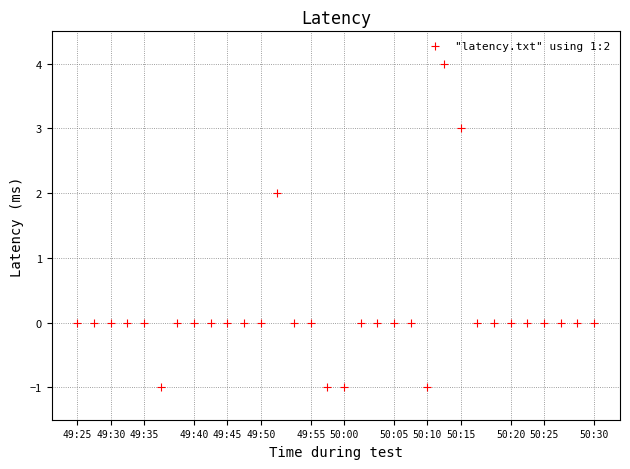

What is the range of Y values (max minus min)?

5